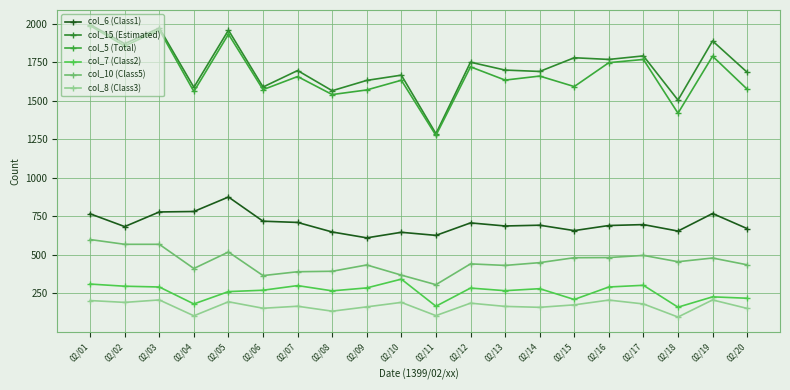

True or false: col_15 (Estimated) and col_7 (Class2) cross at least once.

False